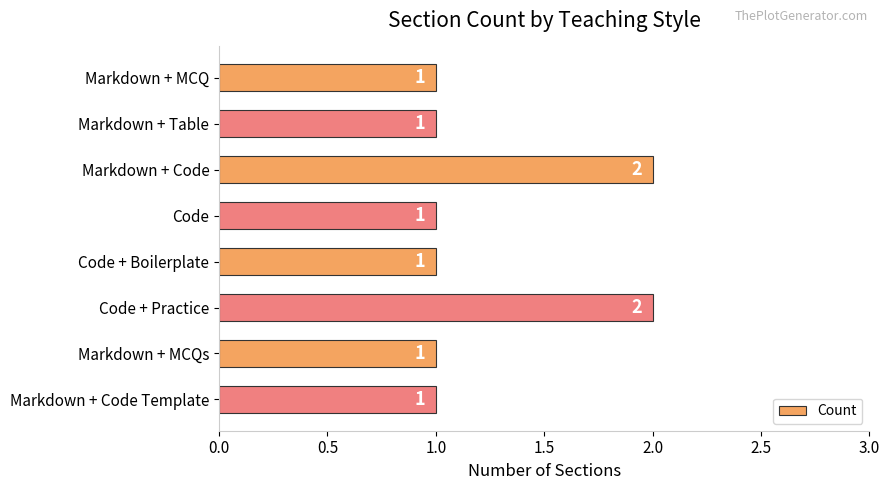

What is the sum of the values at Code + Practice and Code + Boilerplate?

3